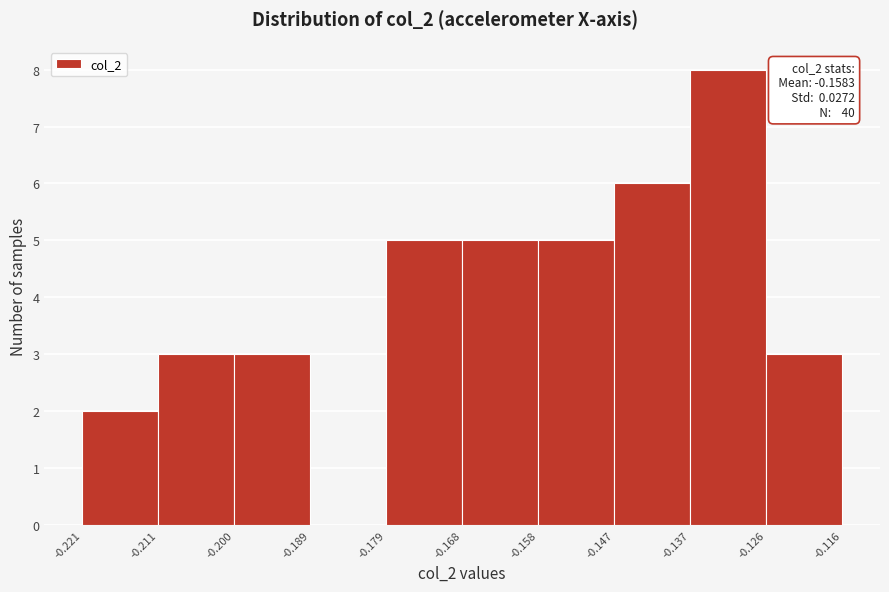

Which range on the x-axis has the tallest bar?

-0.137 to -0.126